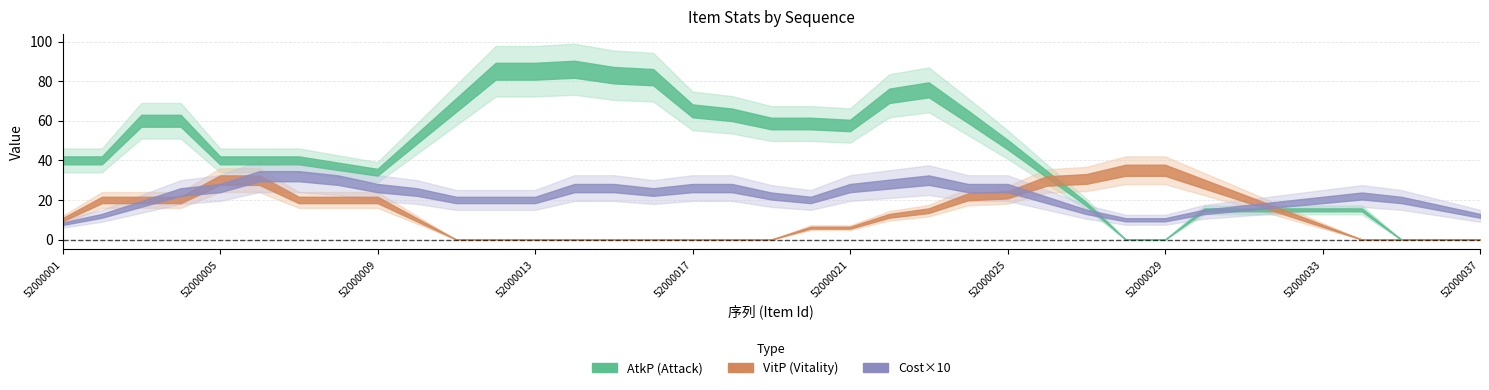

How many interior local peaks does the VitP series have?

2